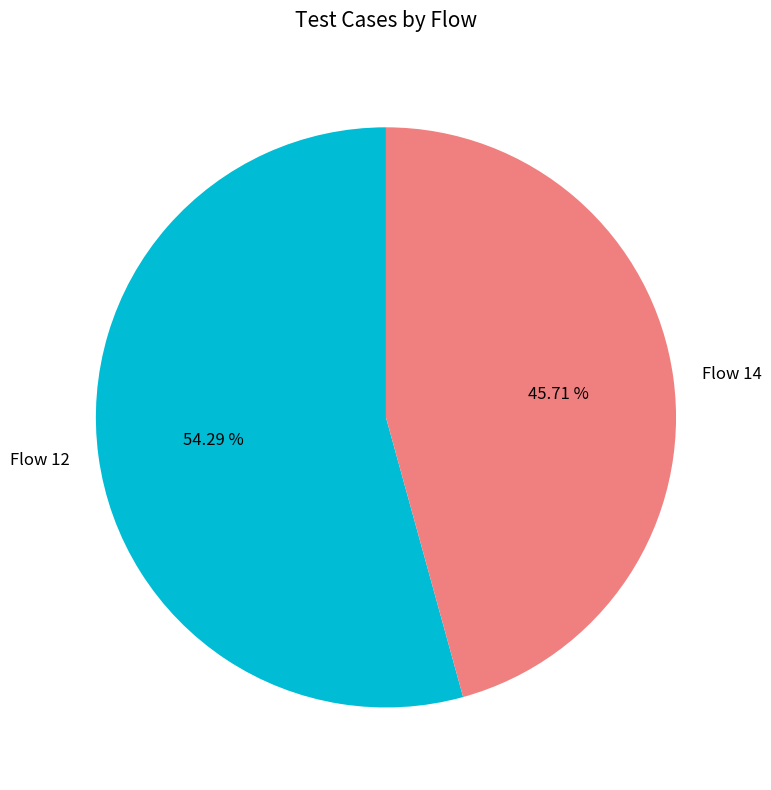

Is it true that Flow 12 is 54% of the pie?

True